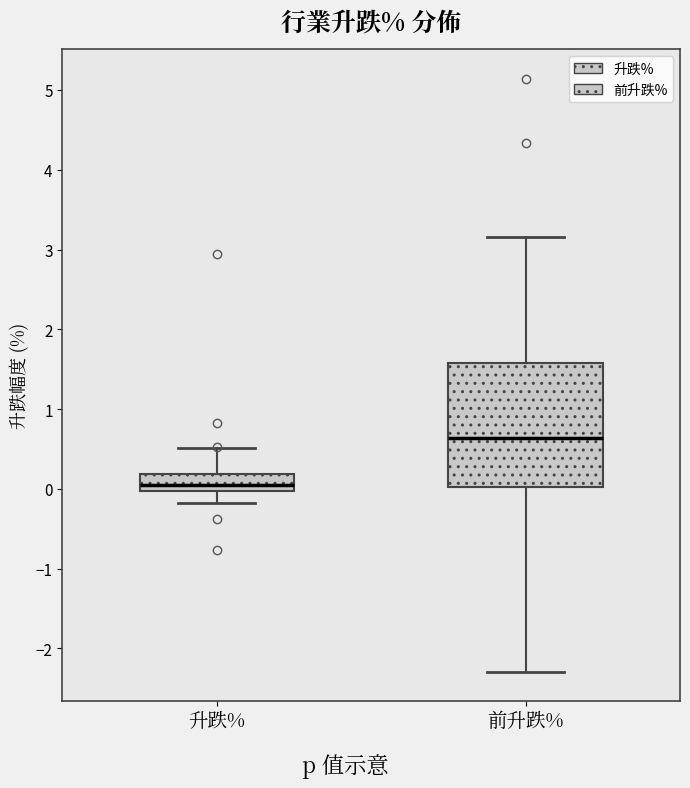

Where is the lower edge of the box for 前升跌% on the y-axis? The values are not printed on the chart, so give them approximately, as read against the axis.

0.0